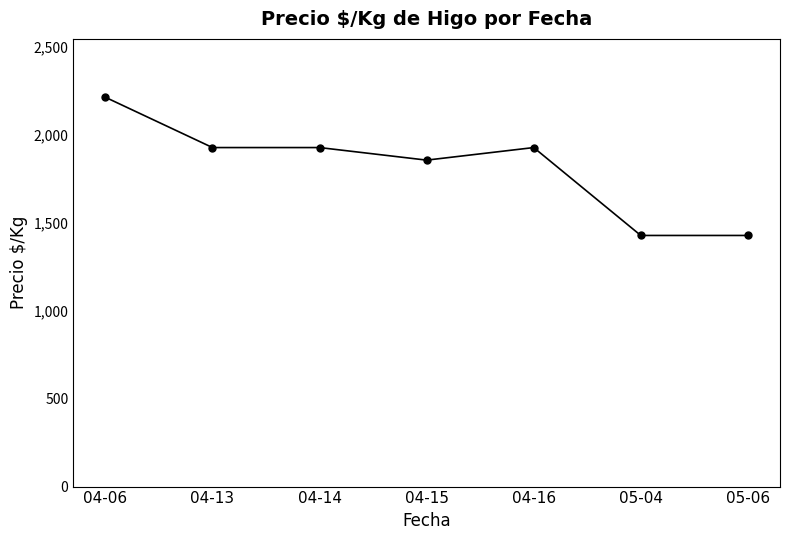

At which label does the data first exceed 1928?

04-06